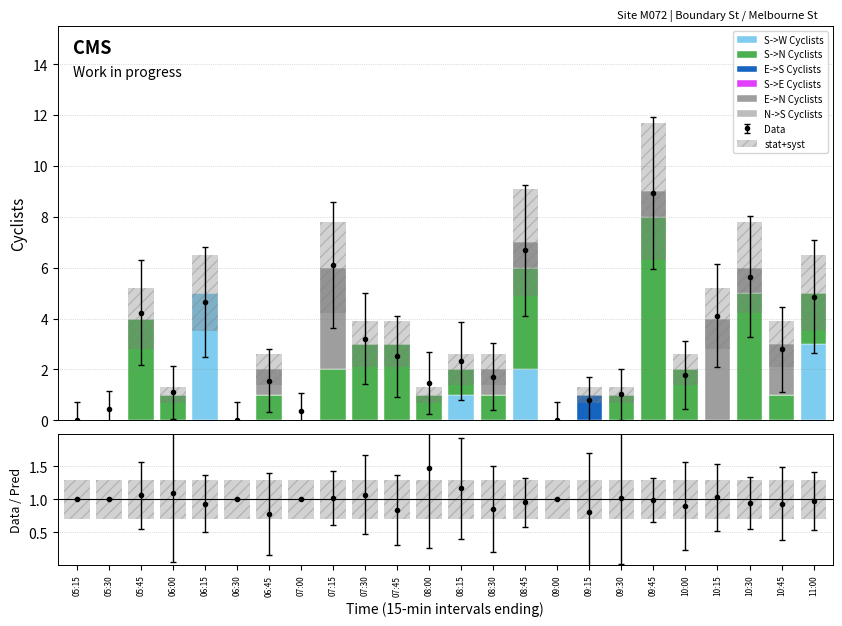

At how many categories does at least one series exceed 0?

19